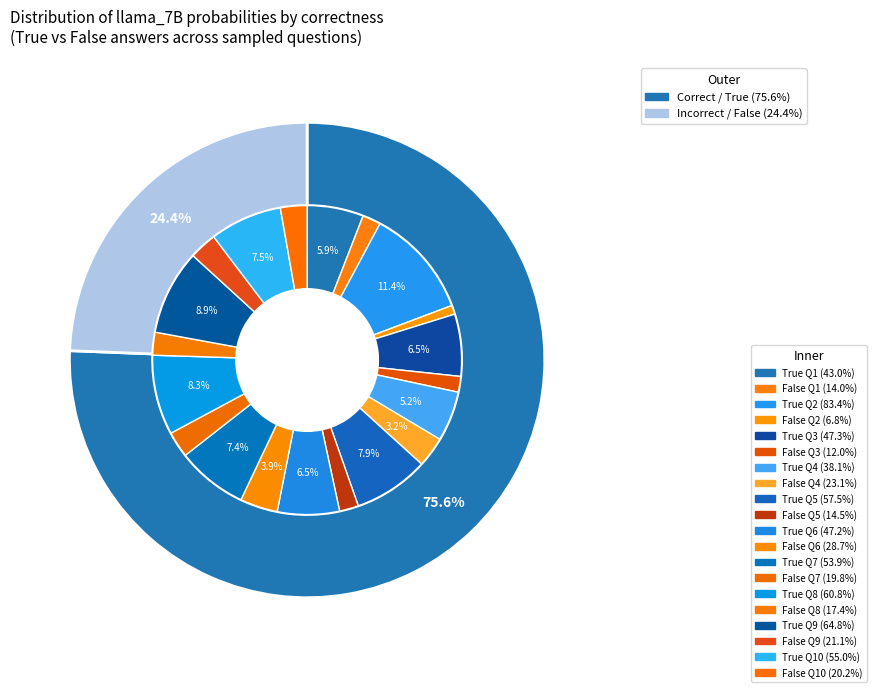

To the nearest percent, what portion does C represent?

7%